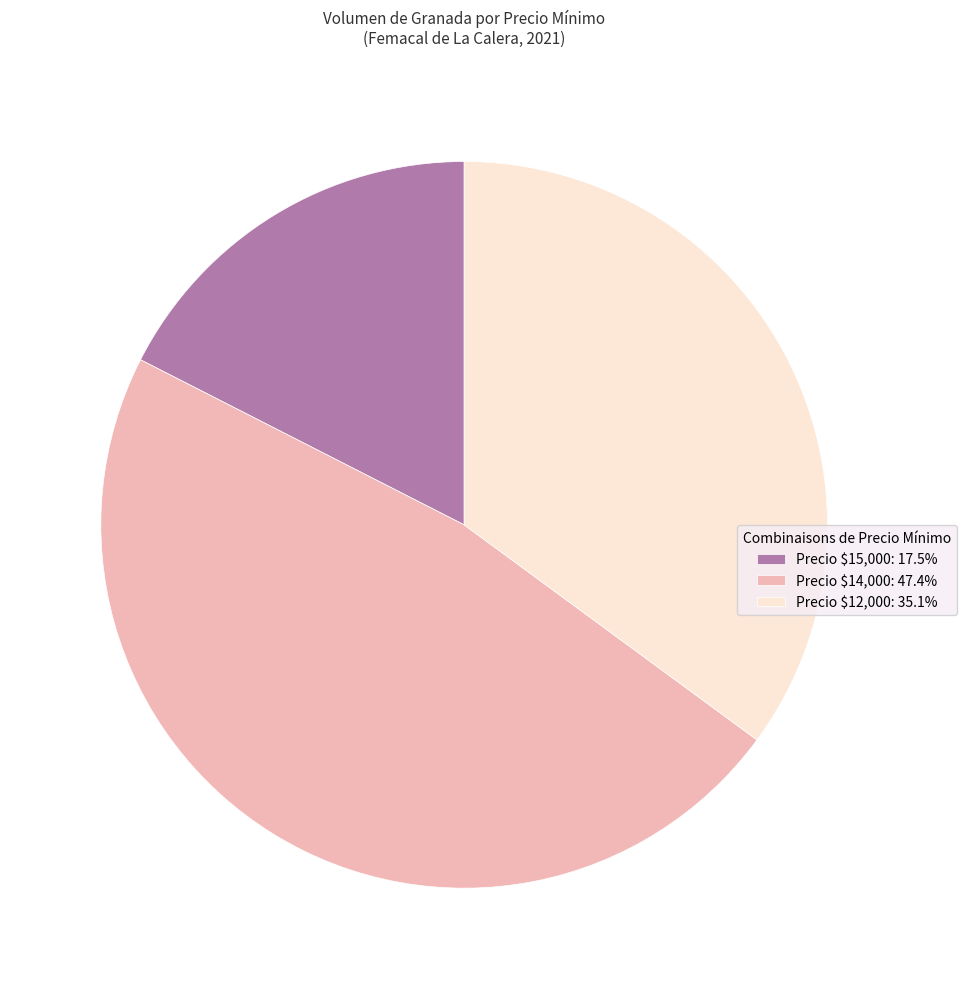

Is there any slice that represents more than half of the pie?

No